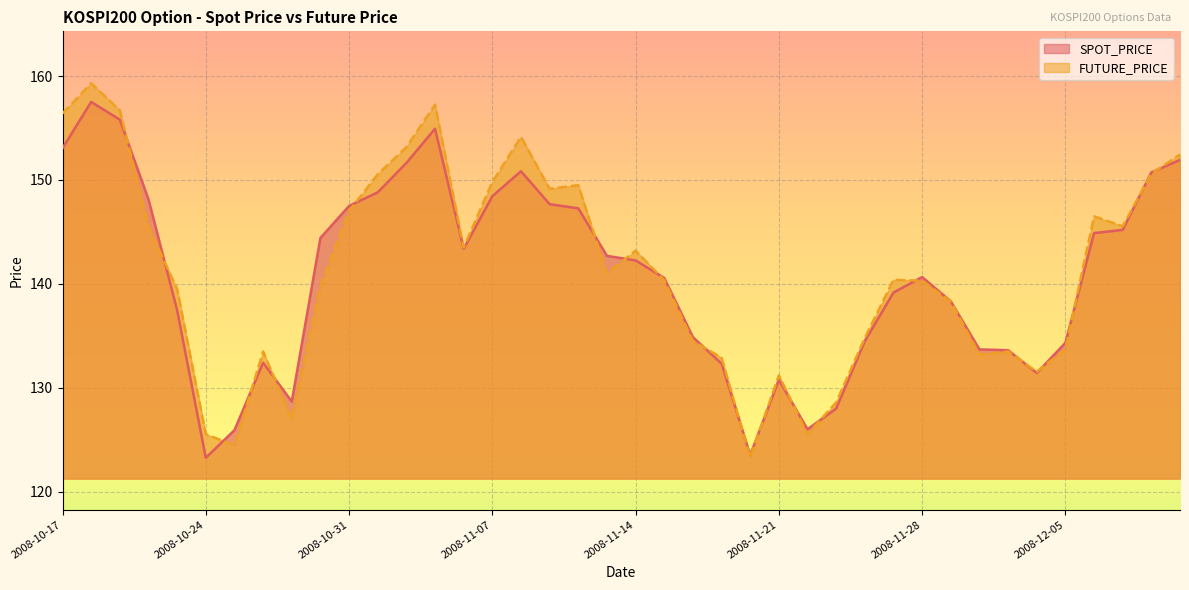

What is the maximum value for FUTURE_PRICE?

159.3